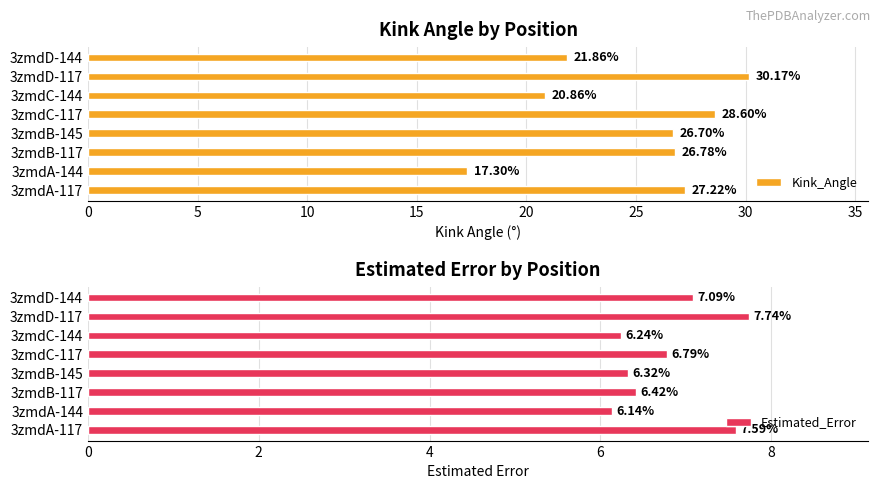

Is it true that Kink_Angle equals 19.5 at 3zmdC-117?

False